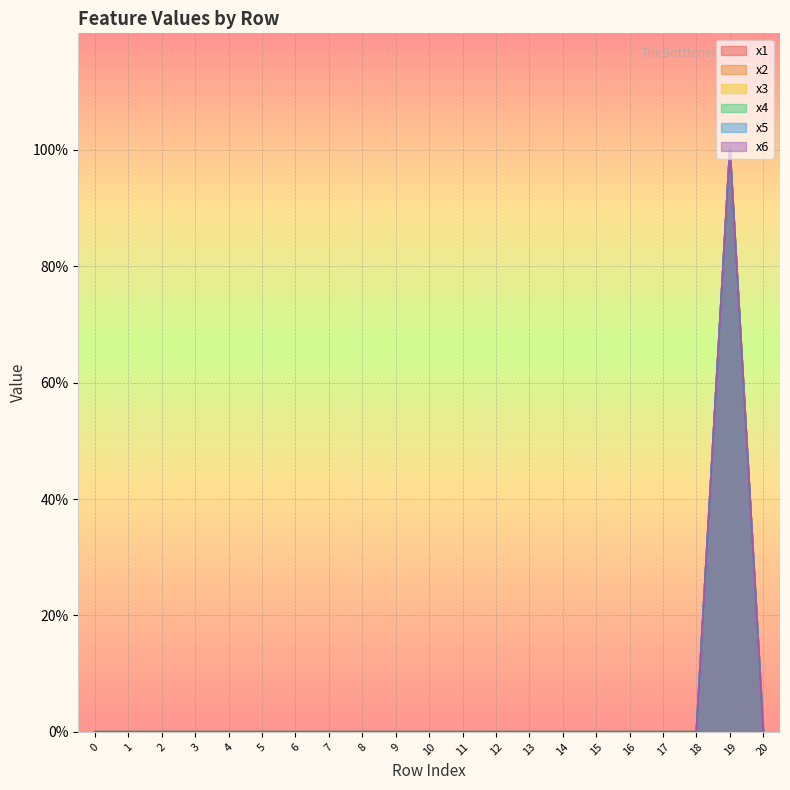

Reading right to left, list all the values displayed in this chart.

x1: 20=0	19=1	18=0	17=0	16=0	15=0	14=0	13=0	12=0	11=0	10=0	9=0	8=0	7=0	6=0	5=0	4=0	3=0	2=0	1=0	0=0
x2: 20=0	19=1	18=0	17=0	16=0	15=0	14=0	13=0	12=0	11=0	10=0	9=0	8=0	7=0	6=0	5=0	4=0	3=0	2=0	1=0	0=0
x3: 20=0	19=1	18=0	17=0	16=0	15=0	14=0	13=0	12=0	11=0	10=0	9=0	8=0	7=0	6=0	5=0	4=0	3=0	2=0	1=0	0=0
x4: 20=0	19=1	18=0	17=0	16=0	15=0	14=0	13=0	12=0	11=0	10=0	9=0	8=0	7=0	6=0	5=0	4=0	3=0	2=0	1=0	0=0
x5: 20=0	19=1	18=0	17=0	16=0	15=0	14=0	13=0	12=0	11=0	10=0	9=0	8=0	7=0	6=0	5=0	4=0	3=0	2=0	1=0	0=0
x6: 20=0	19=1	18=0	17=0	16=0	15=0	14=0	13=0	12=0	11=0	10=0	9=0	8=0	7=0	6=0	5=0	4=0	3=0	2=0	1=0	0=0